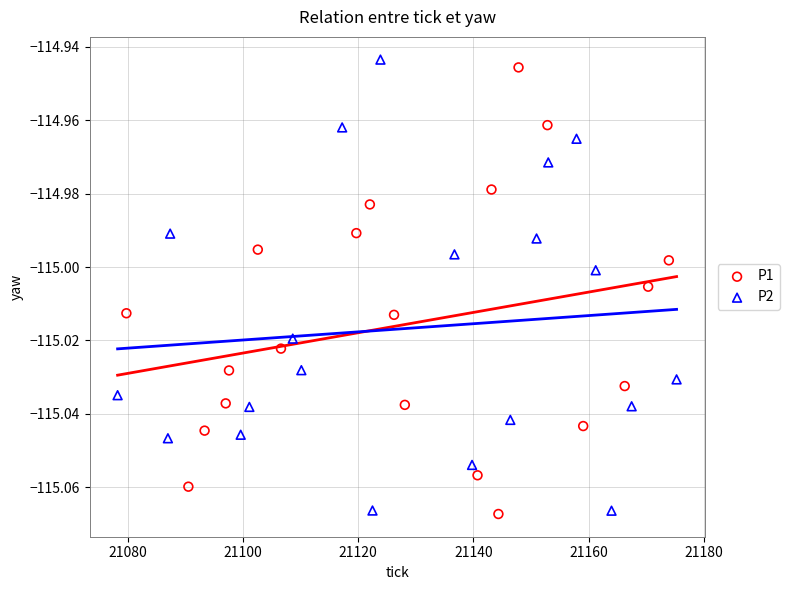

What are all the series names shown in the legend?

P1, P2